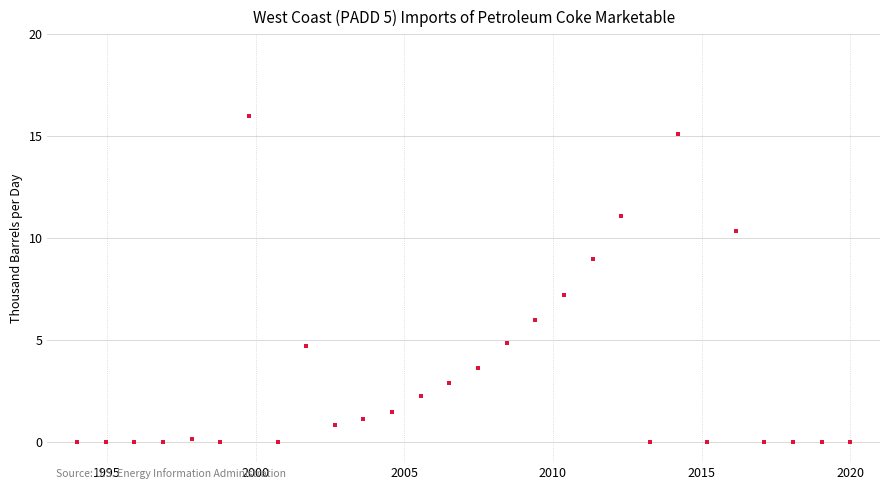

What is the range of X values (max minus min)?

26.0